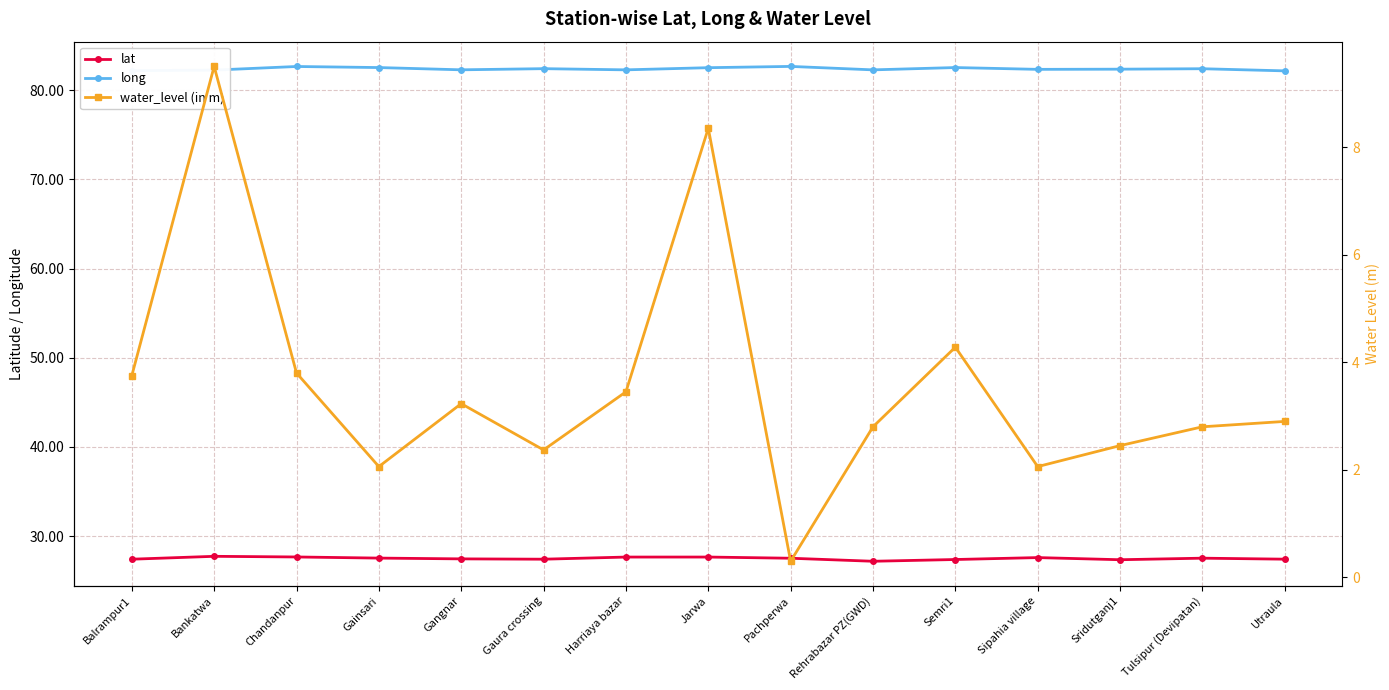

Count the number of categories in the chart.

15